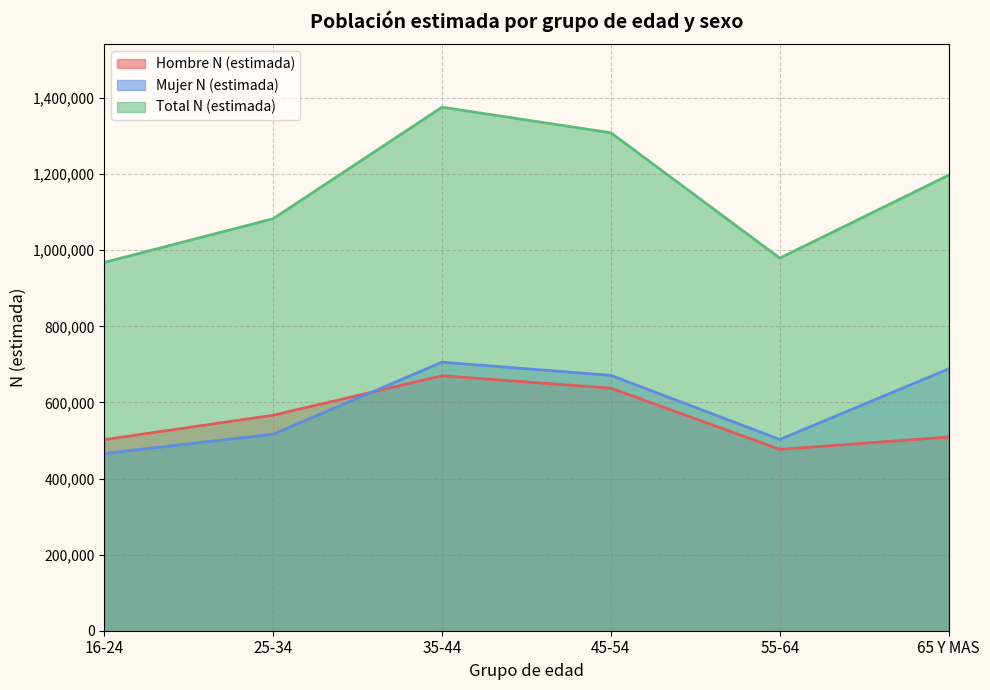

Reading right to left, transcribe all the data shown in this chart.

Hombre N (estimada): 509082	476532	637493	670087	566383	502066
Mujer N (estimada): 688173	502681	671088	705783	516372	465820
Total N (estimada): 1197255	979213	1308580	1375870	1082755	967886